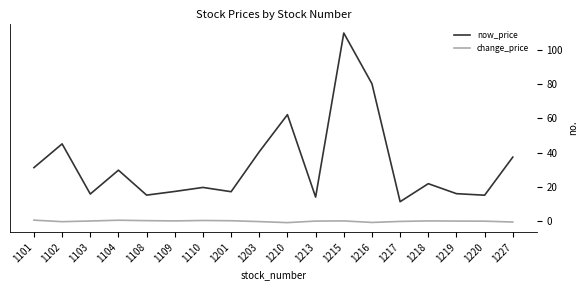

True or false: change_price and now_price cross at least once.

False